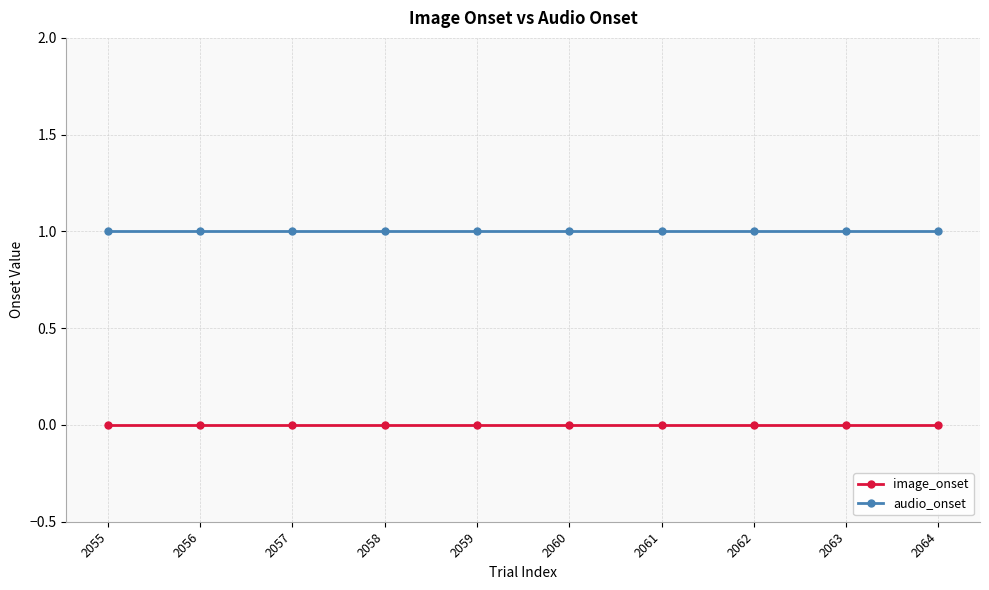

True or false: audio_onset and image_onset intersect in this chart.

False